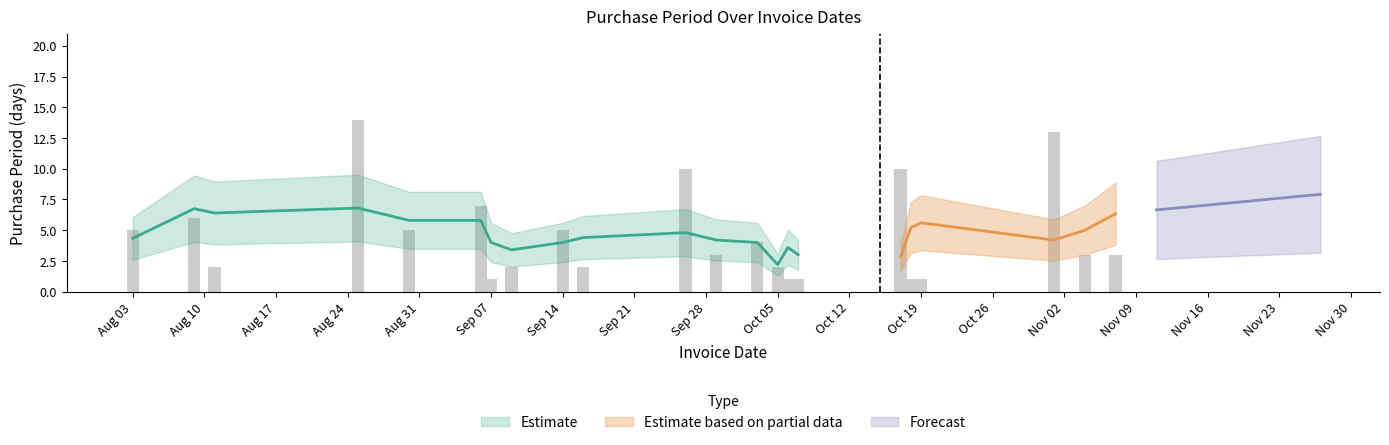

What is the sum of all values?

101